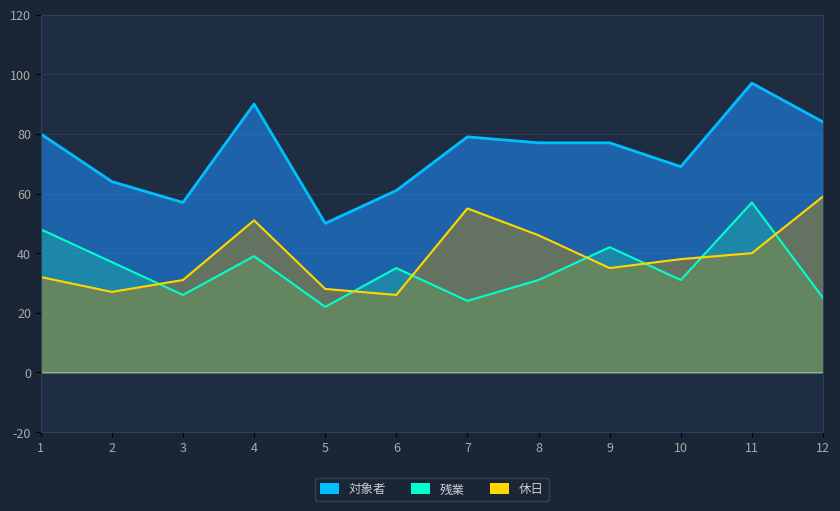

True or false: 対象者 and 休日 intersect in this chart.

False